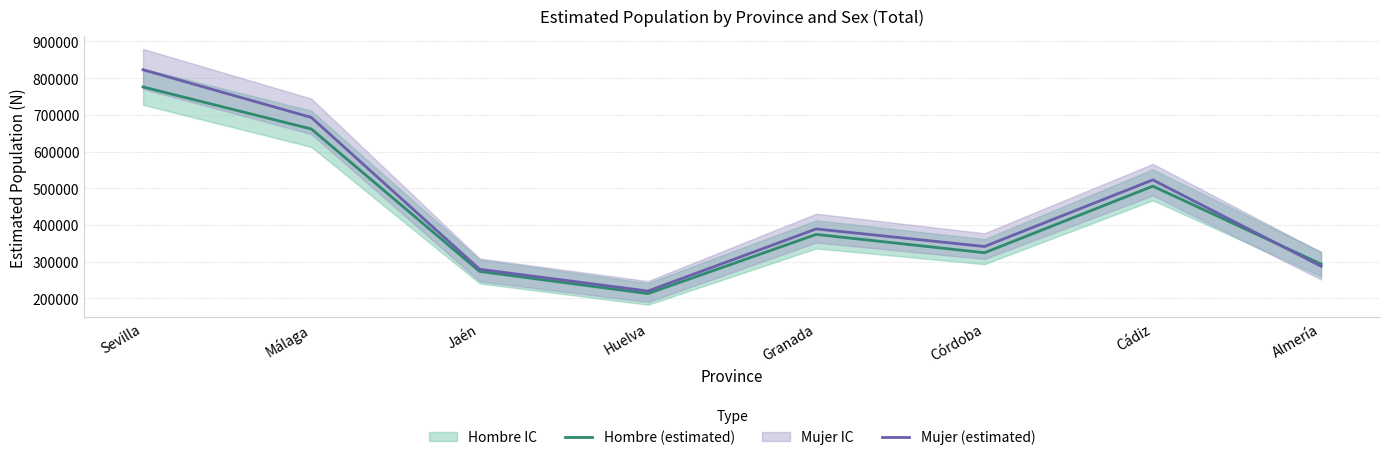

What is the sum of all Mujer (estimated) values?

3554230